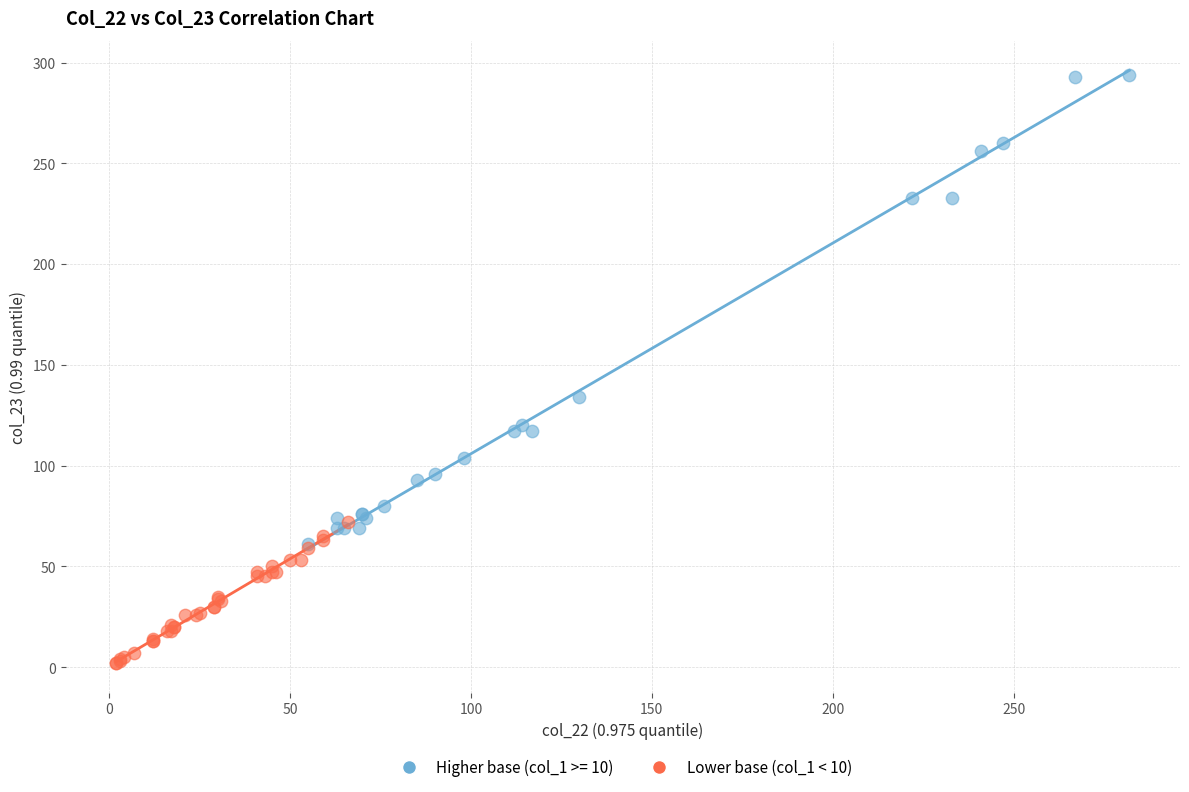

Which series has the widest spread of Y values?

Higher base (col_1 >= 10)